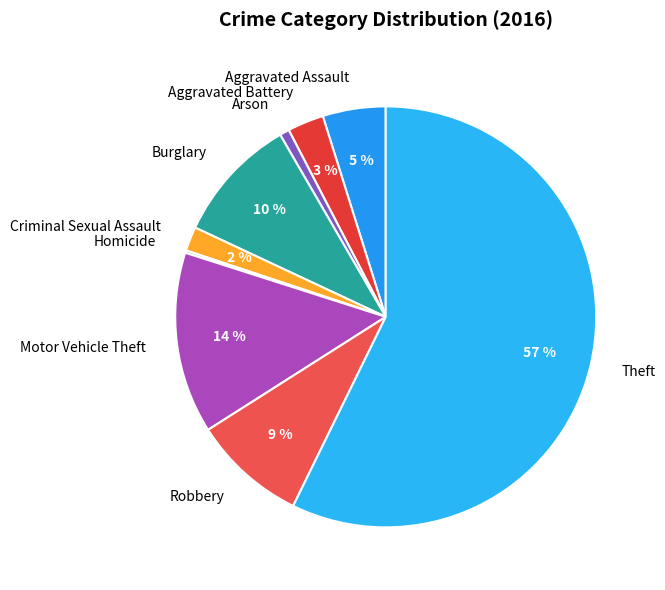

Do Motor Vehicle Theft and Robbery together represent more than half of the pie?

No